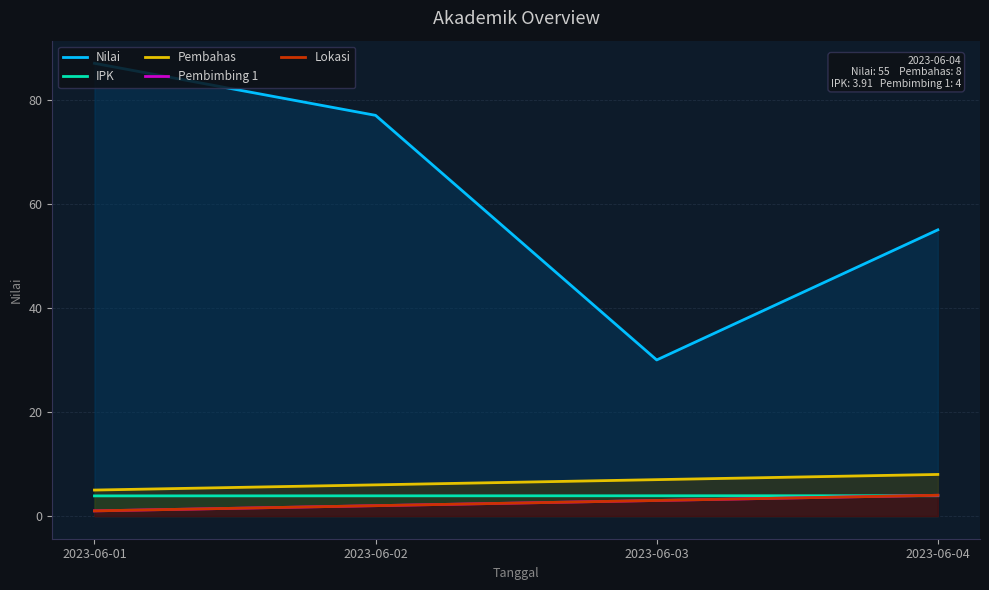

Reading left to right, what are all the values shown in this chart?

Nilai: 2023-06-01=87.0	2023-06-02=77.0	2023-06-03=30.0	2023-06-04=55.0
IPK: 2023-06-01=3.9	2023-06-02=3.9	2023-06-03=3.9	2023-06-04=3.9
Pembahas: 2023-06-01=5.0	2023-06-02=6.0	2023-06-03=7.0	2023-06-04=8.0
Pembimbing 1: 2023-06-01=1.0	2023-06-02=2.0	2023-06-03=3.0	2023-06-04=4.0
Lokasi: 2023-06-01=1.0	2023-06-02=2.0	2023-06-03=3.0	2023-06-04=4.0